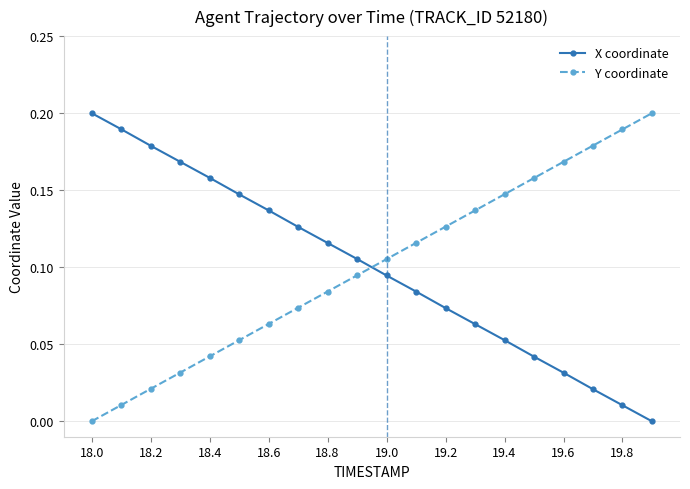

Does the chart display data point markers on the line(s)?

Yes